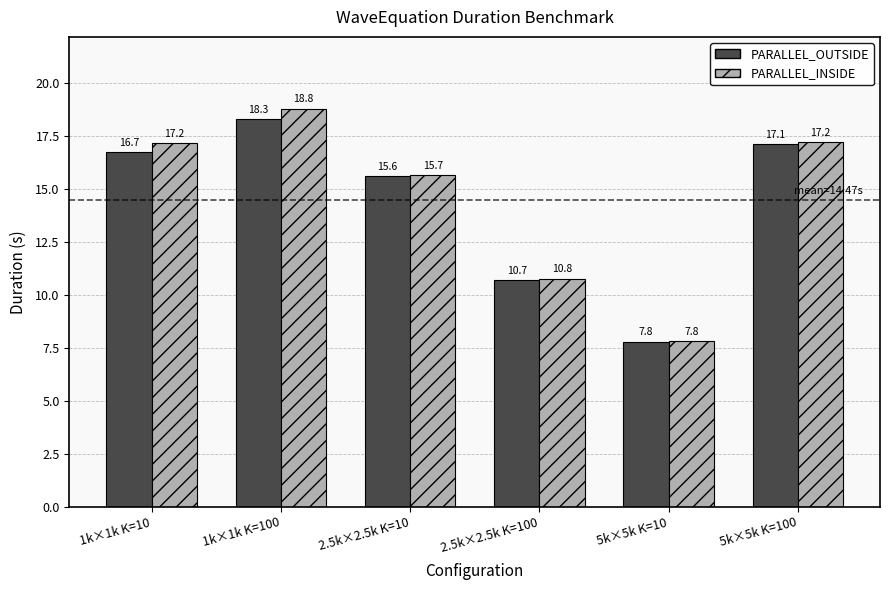

Reading left to right, transcribe all the data shown in this chart.

PARALLEL_OUTSIDE: 16.7	18.3	15.6	10.7	7.8	17.1
PARALLEL_INSIDE: 17.2	18.8	15.7	10.8	7.8	17.2